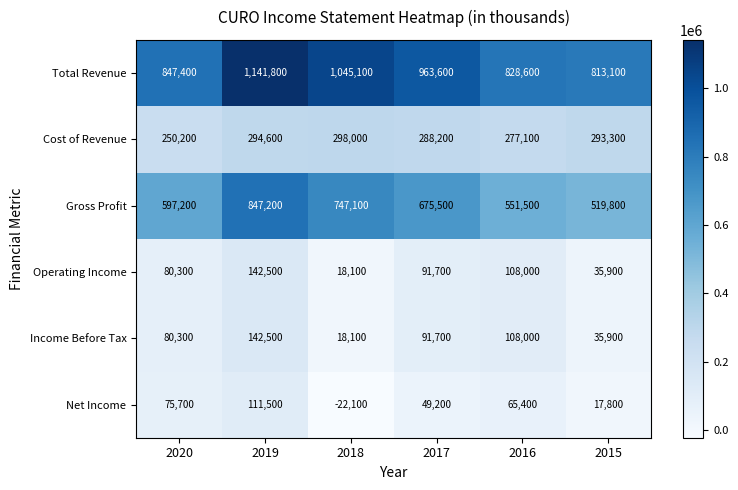

How many Income Before Tax values are between 35900 and 108000?

4